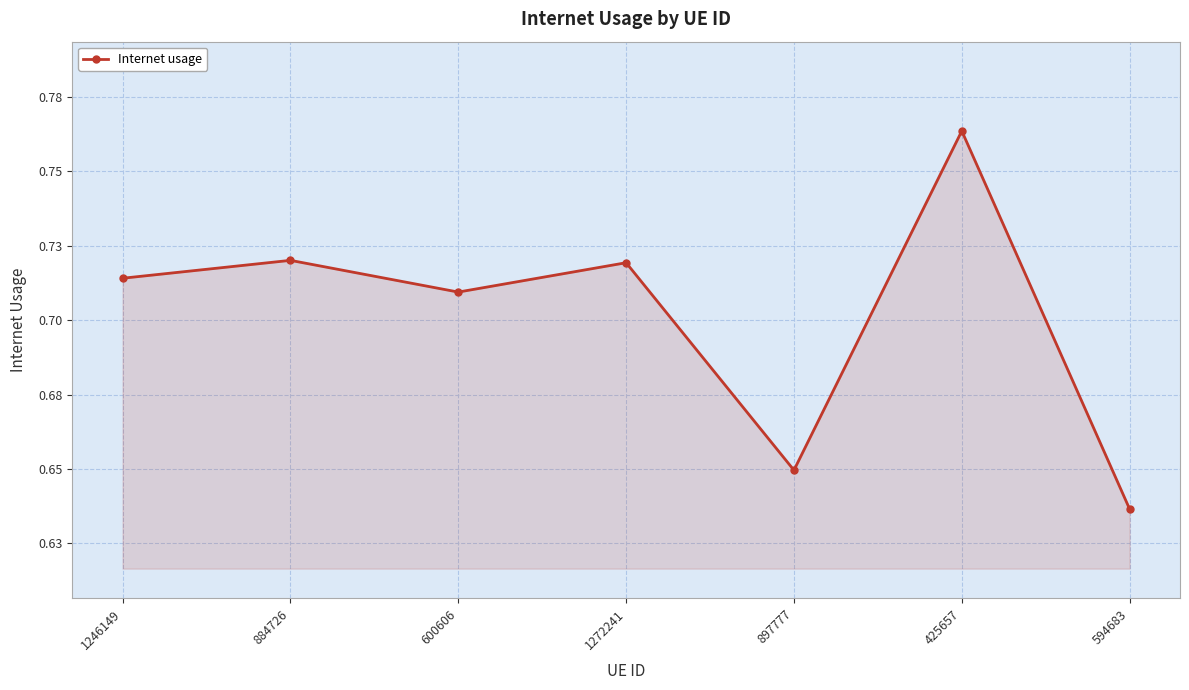

What is the label of the 3rd point from the left?

600606